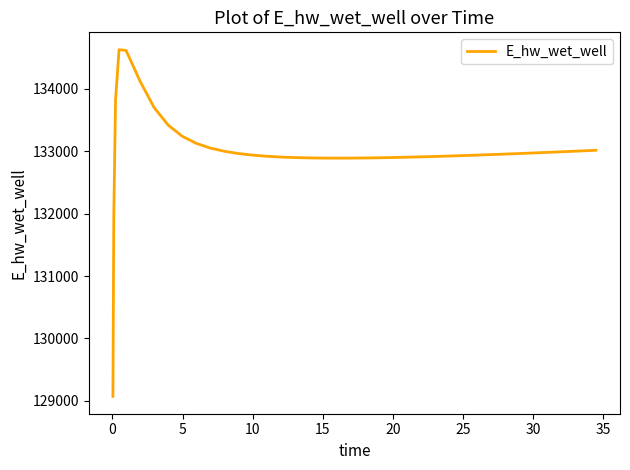

What is the greatest value displayed?

134628.6